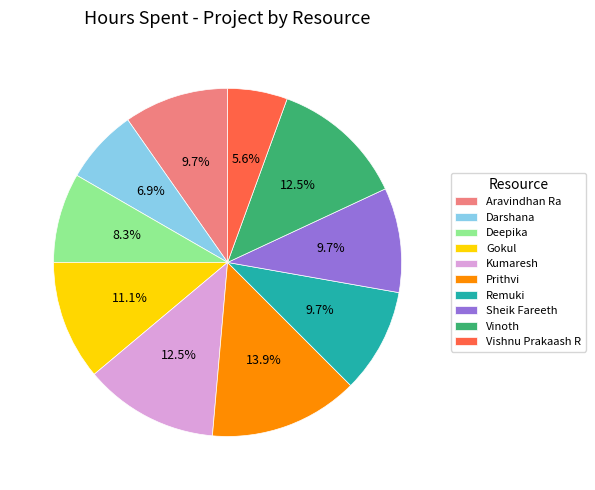

Does any single category account for the majority?

No